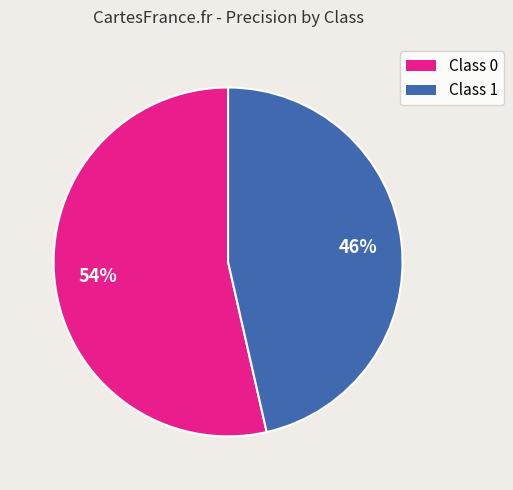

Is there any slice that represents more than half of the pie?

Yes